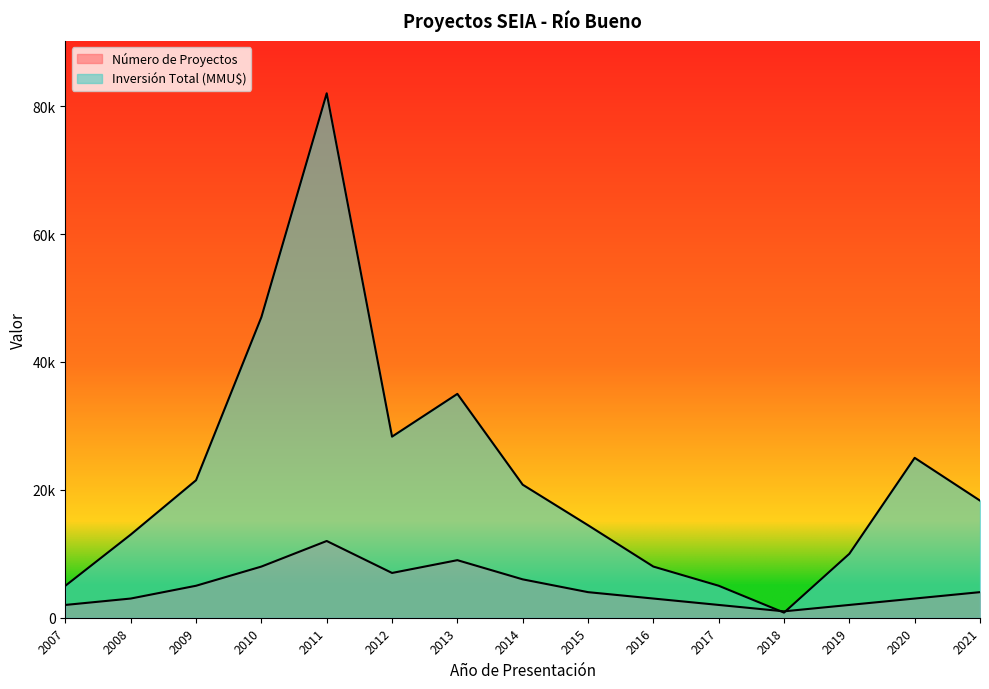

Reading left to right, list all the values displayed in this chart.

Número de Proyectos: 2000	3000	5000	8000	12000	7000	9000	6000	4000	3000	2000	1000	2000	3000	4000
Inversión Total (MMU$): 5000	13000	21500	47000	82000	28316	35000	20800	14464	8000	5000	800	10000	25000	18316